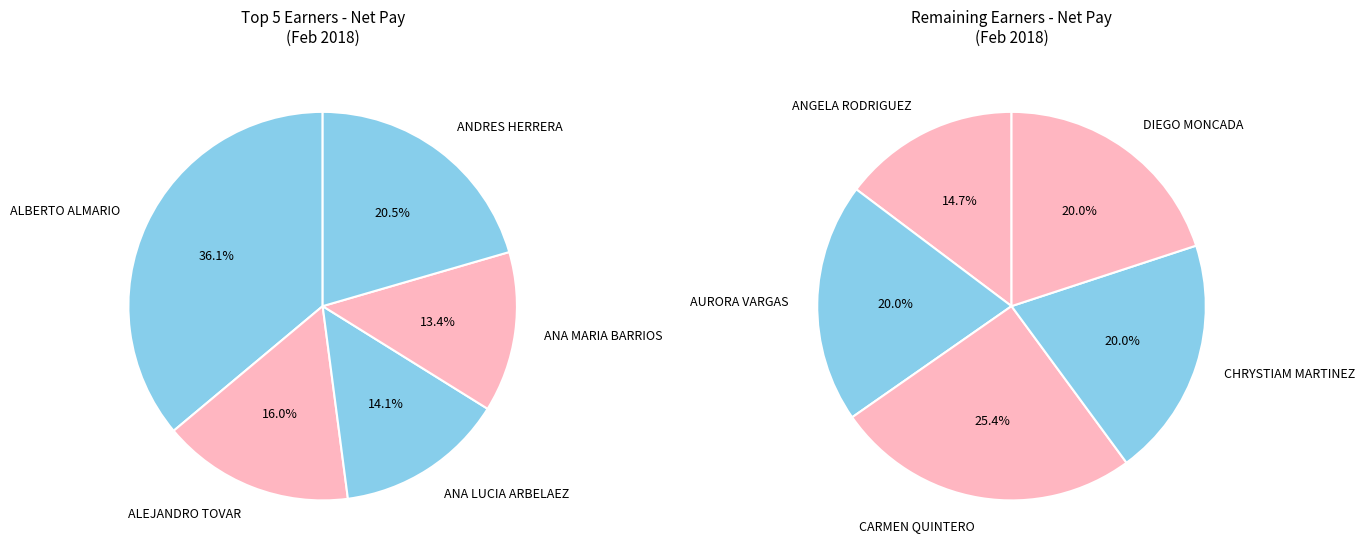

Count the number of slices in the pie.

10